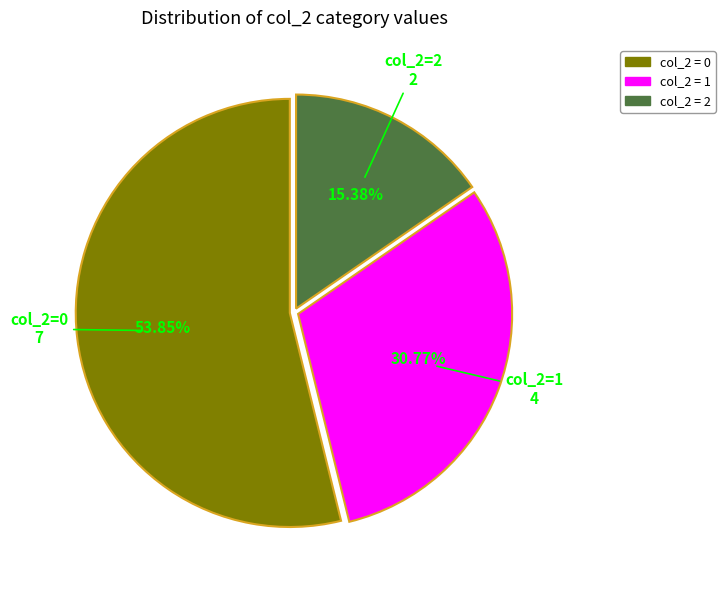

Is there any slice that represents more than half of the pie?

Yes